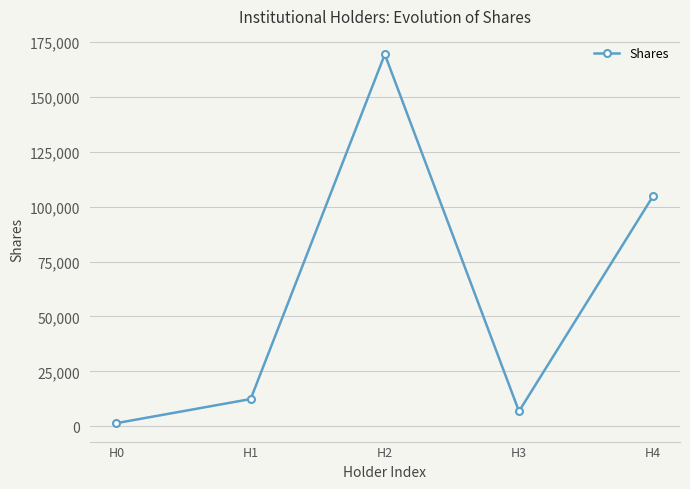

What is the sum of the values at H0 and H1?

13960